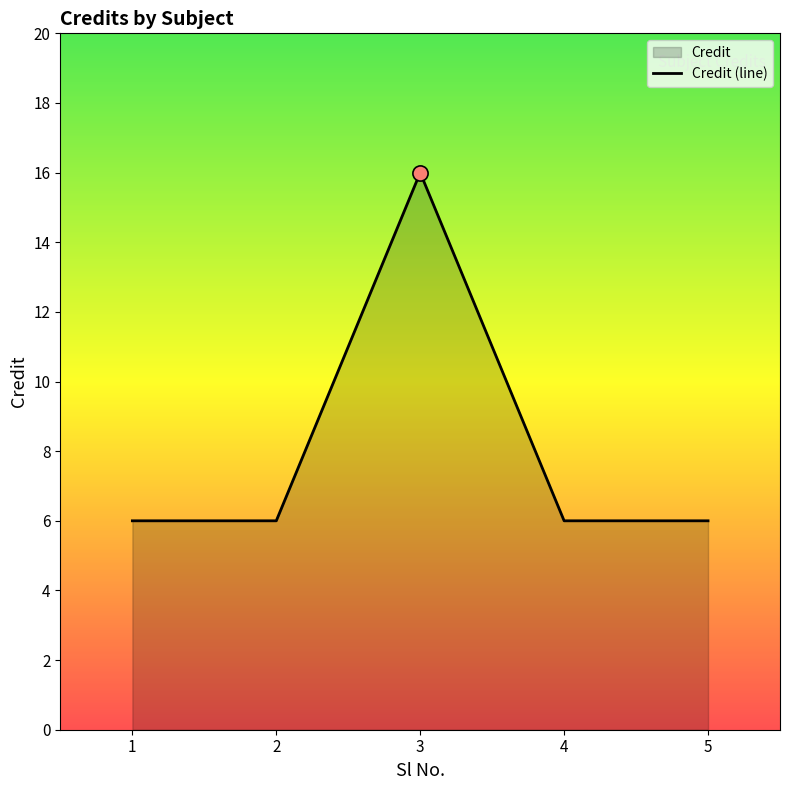

What is the ratio of the value at 4 to the value at 3?

0.4